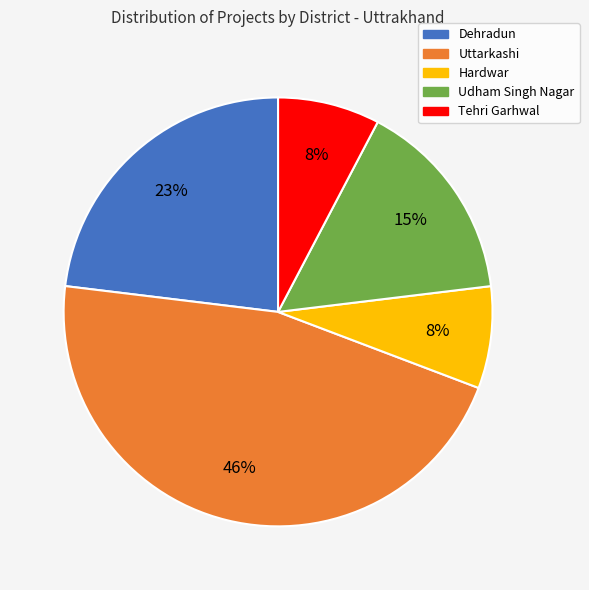

To the nearest percent, what is the difference between the Hardwar and Dehradun slice percentages?

15%